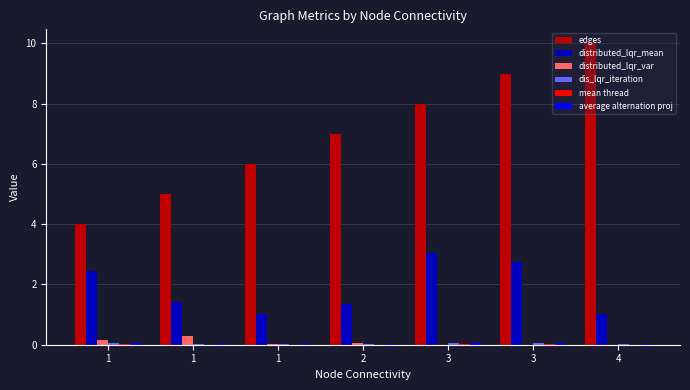

The distributed_lqr_var series shows 0.1 at 1. True or false?

False